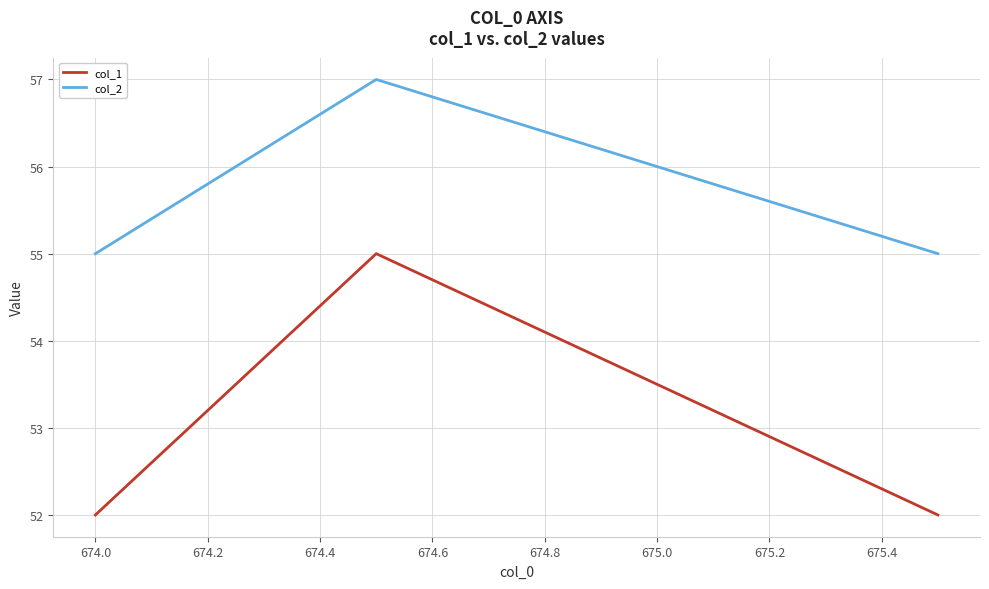

At how many categories does at least one series exceed 54?

3